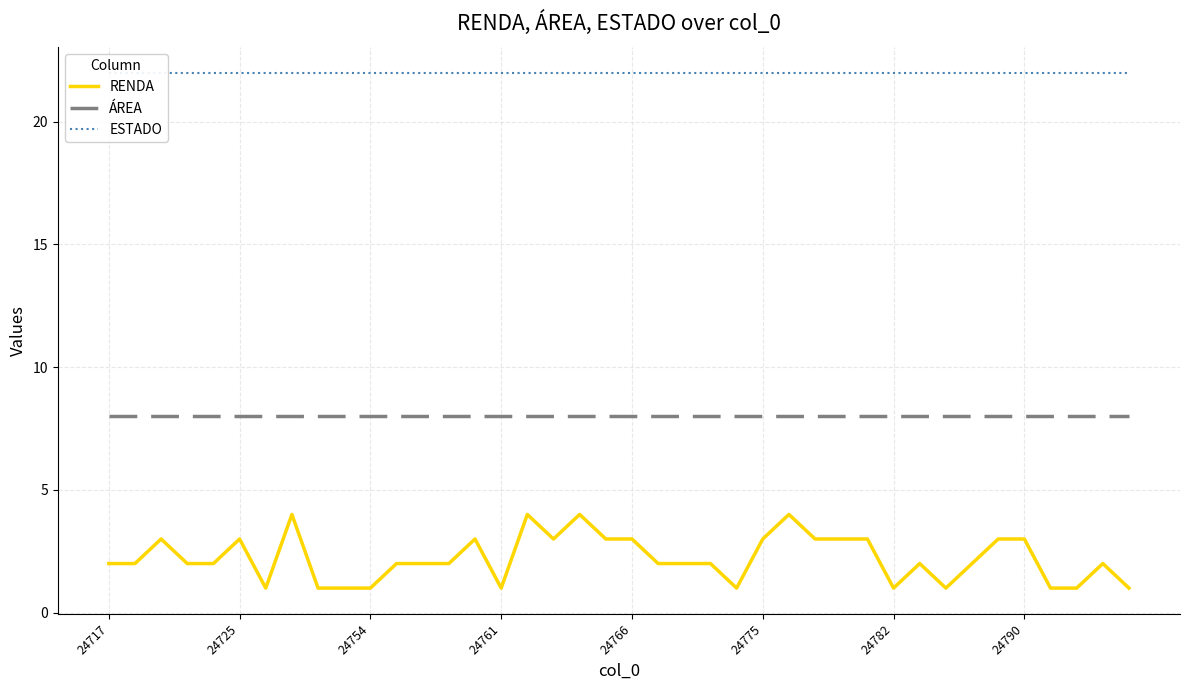

What is the minimum value for ÁREA?

8